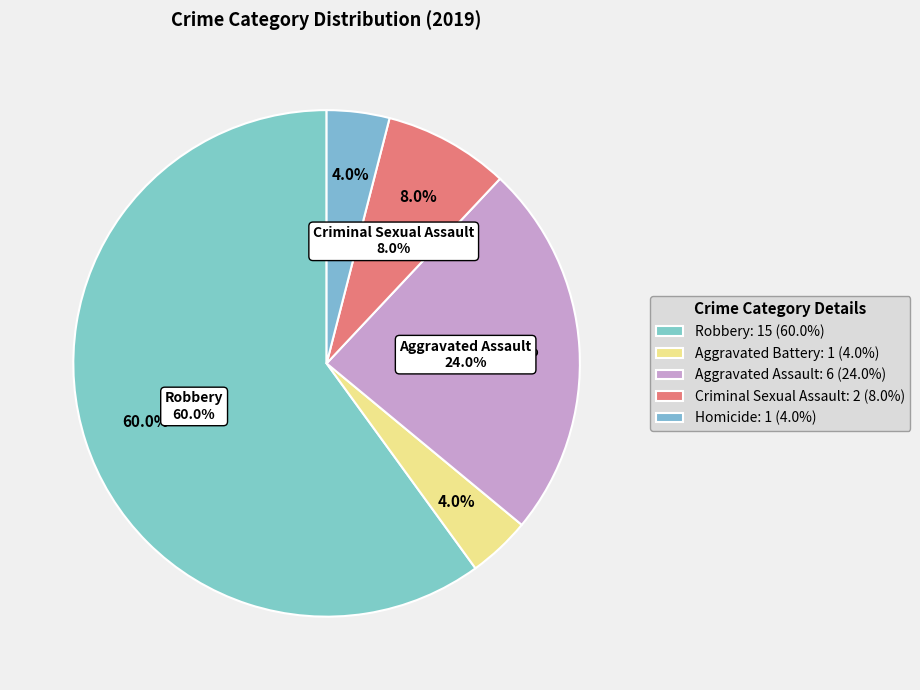

How many segments does this pie chart have?

5